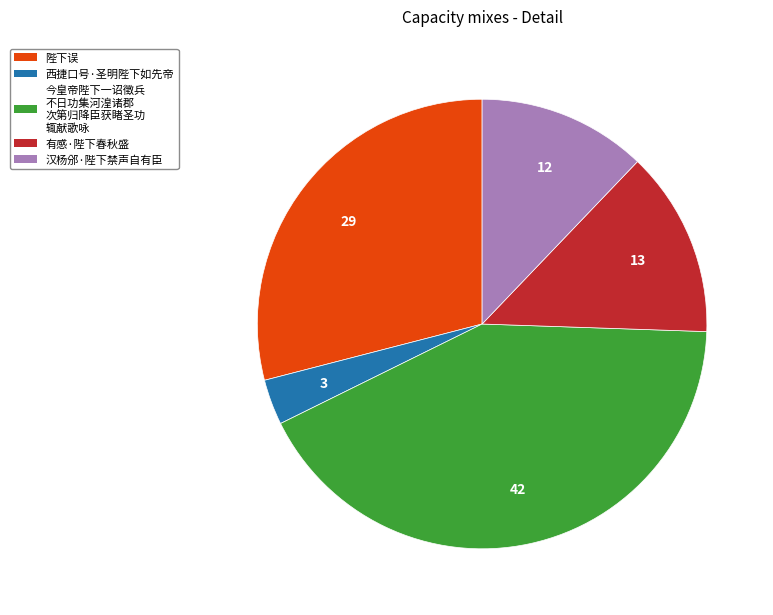

Approximately how many times larger is the value at 今皇帝陛下一诏徵兵 不日功集河湟诸郡 次第归降臣获睹圣功 辄献歌咏 compared to 陛下误?

1.5